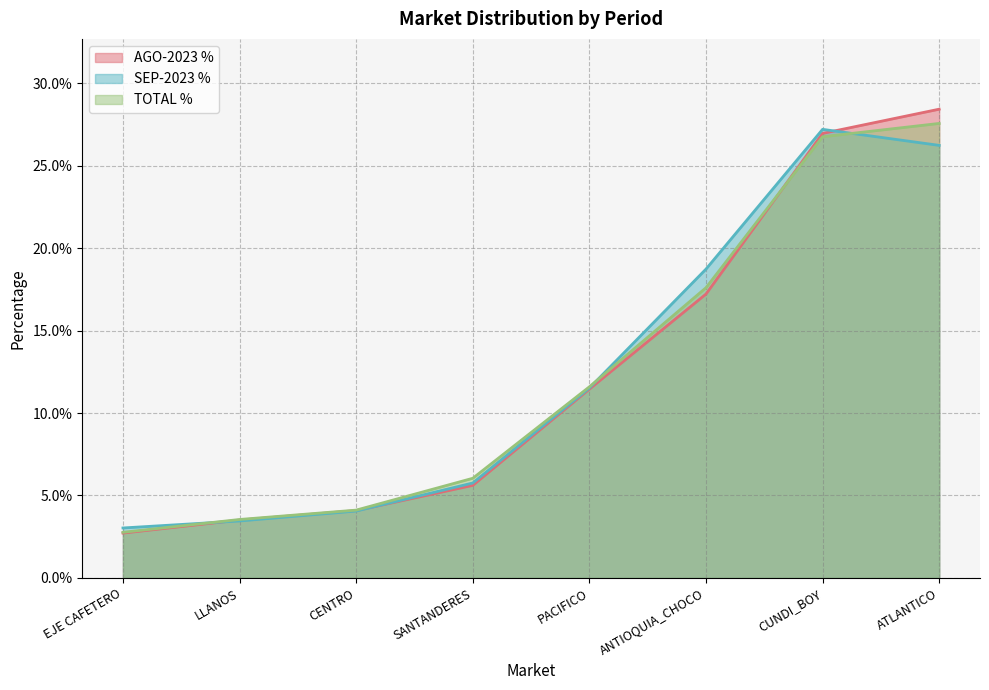

Which series changed the most between SANTANDERES and ANTIOQUIA_CHOCO?

SEP-2023 %